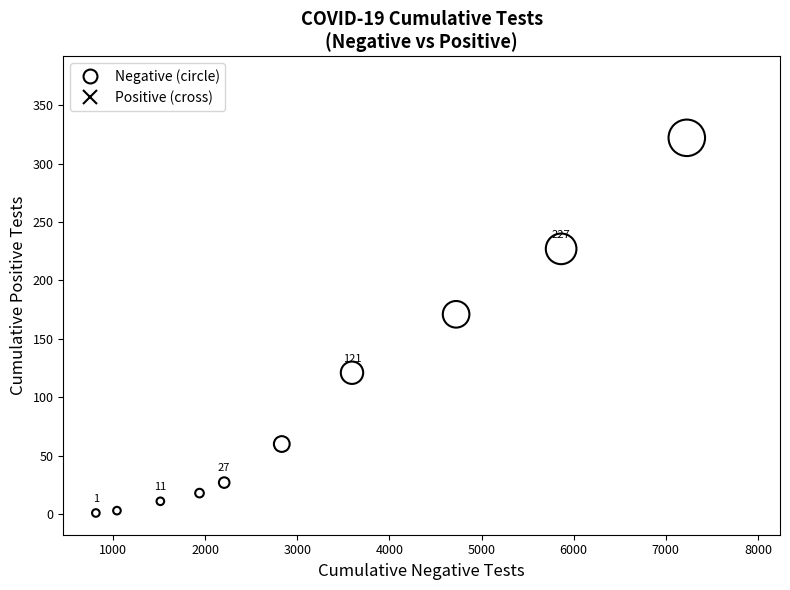

Which series has the largest Y range (max minus min)?

Positive (cross)